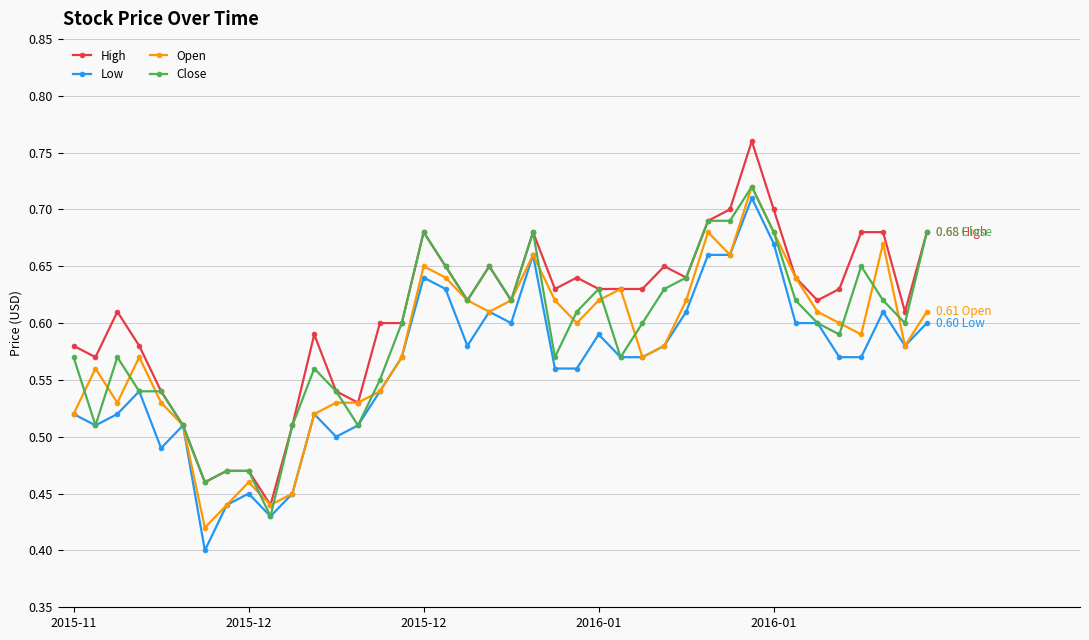

True or false: High has more than 1 points higher than both neighbors.

True